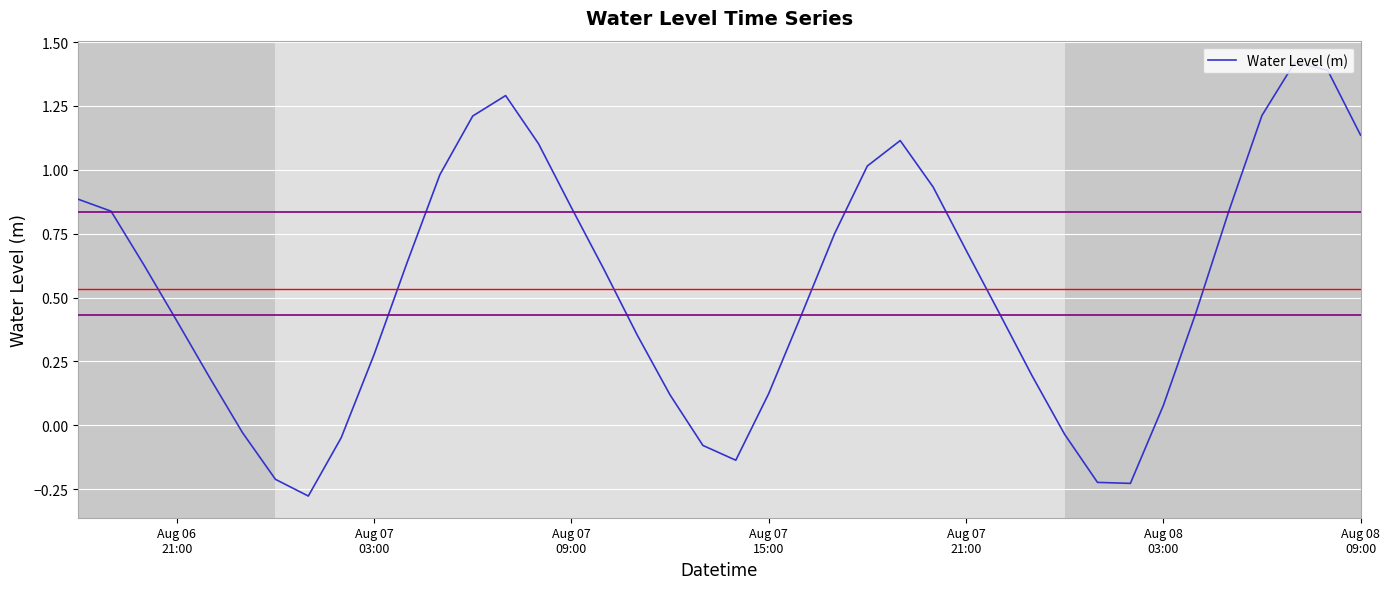

What is the difference between the maximum and minimum values?

1.7